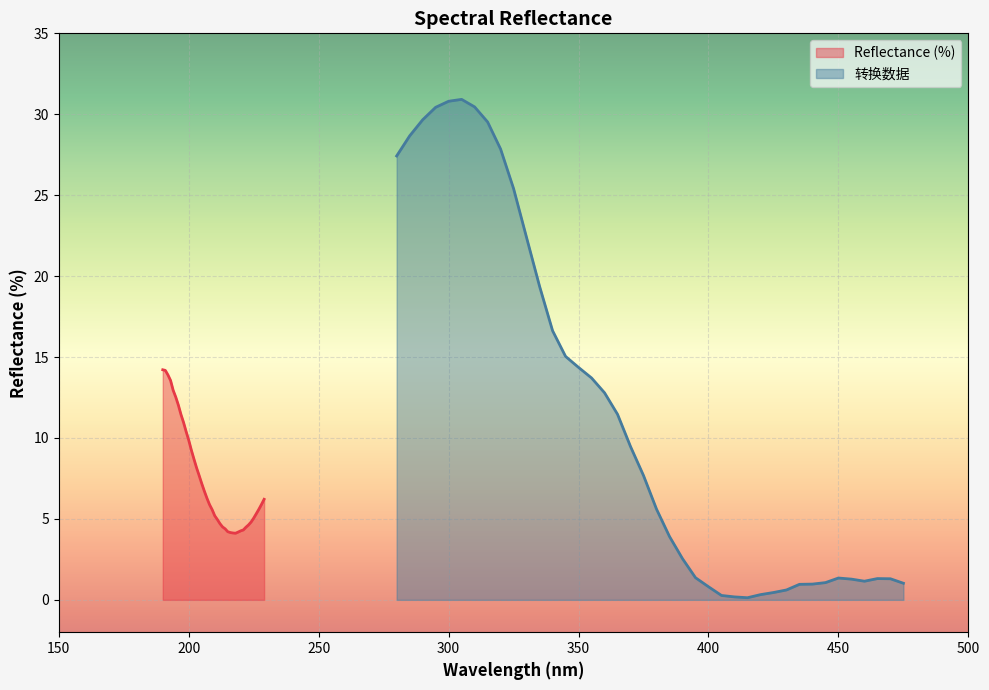

What is the minimum value for Reflectance (%)?

4.1